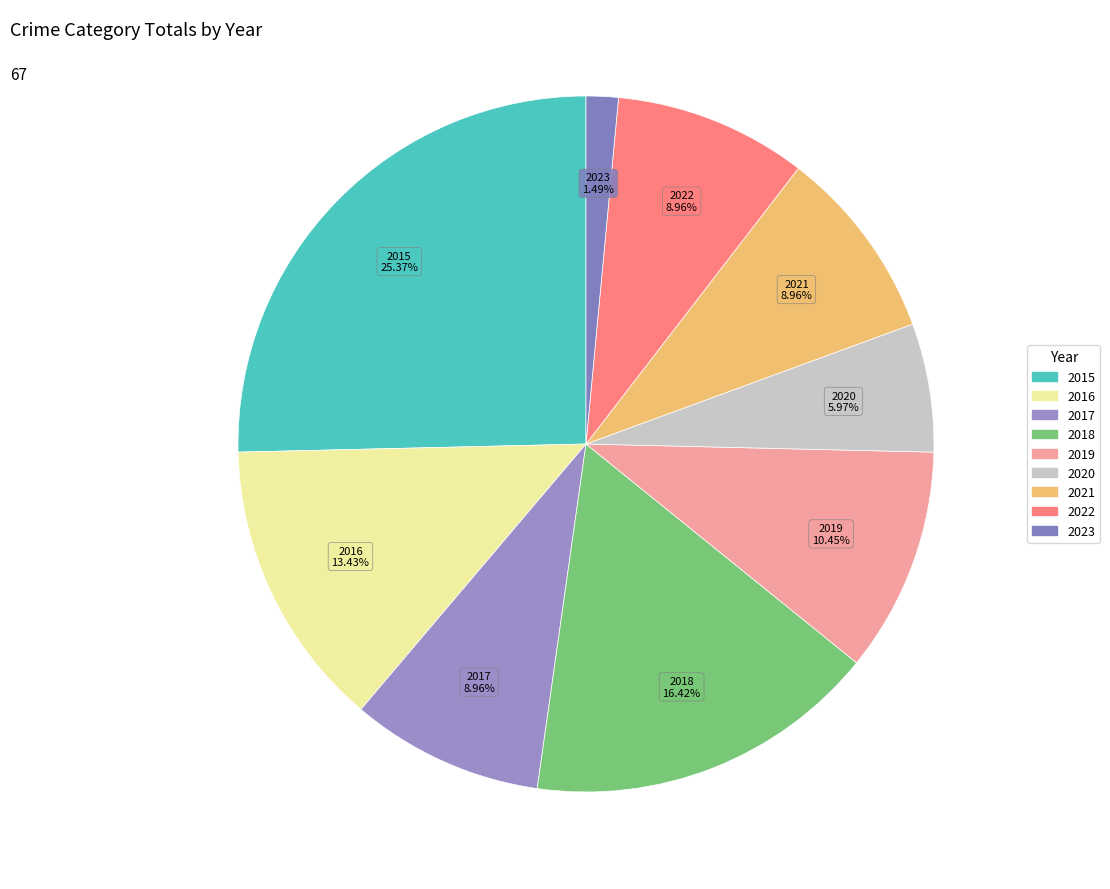

What is the total percentage of 2020 and 2015?

31.3%